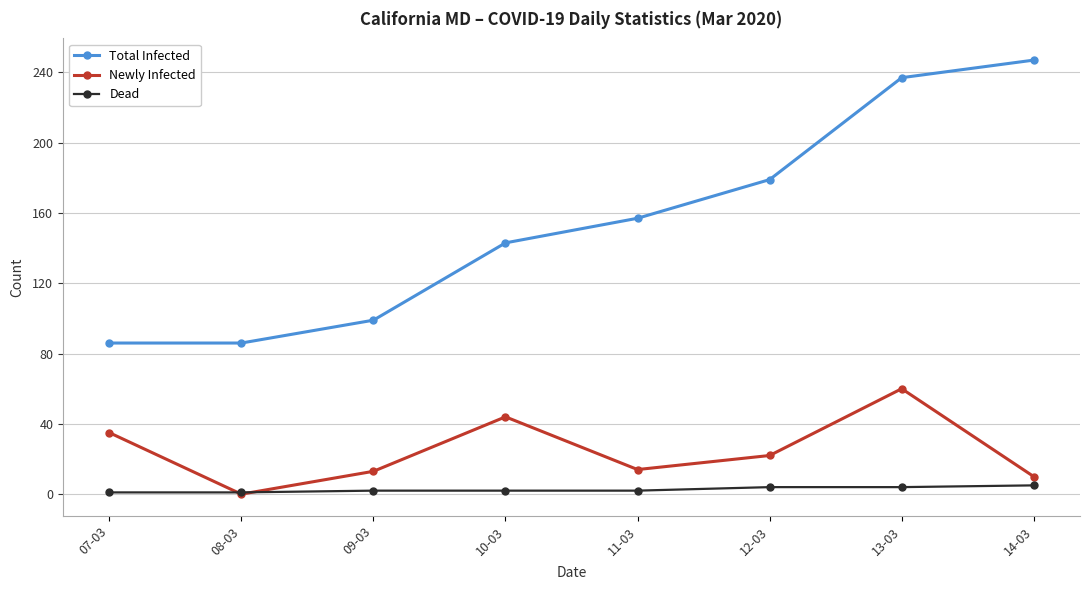

Which series changed the most between 08-03 and 10-03?

Total Infected